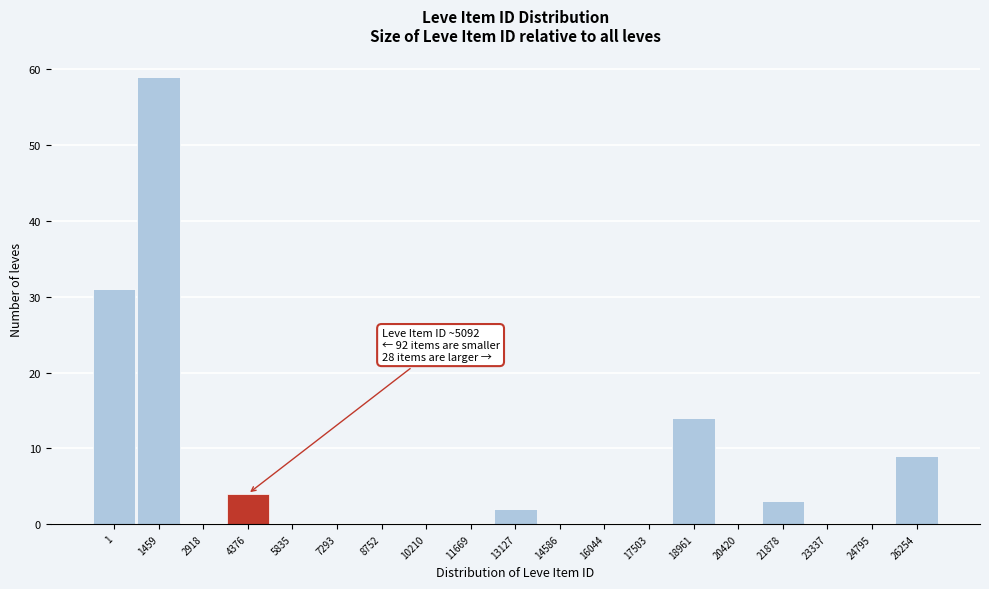

Reading left to right, list all the values displayed in this chart.

1=31	1459=59	2918=0	4376=4	5835=0	7293=0	8752=0	10210=0	11669=0	13127=2	14586=0	16044=0	17503=0	18961=14	20420=0	21878=3	23337=0	24795=0	26254=9